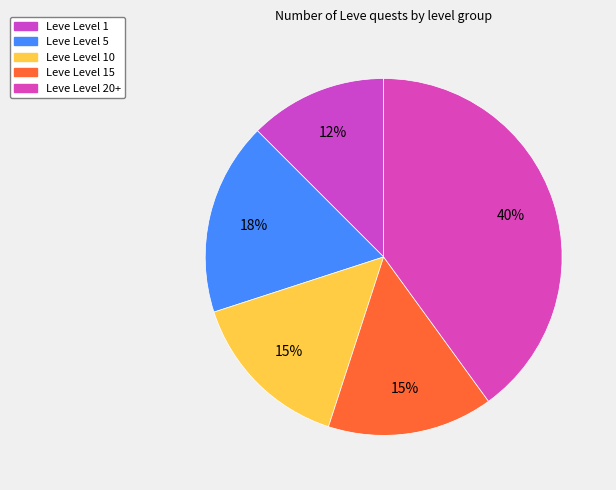

Which slice is the smallest?

Leve Level 1